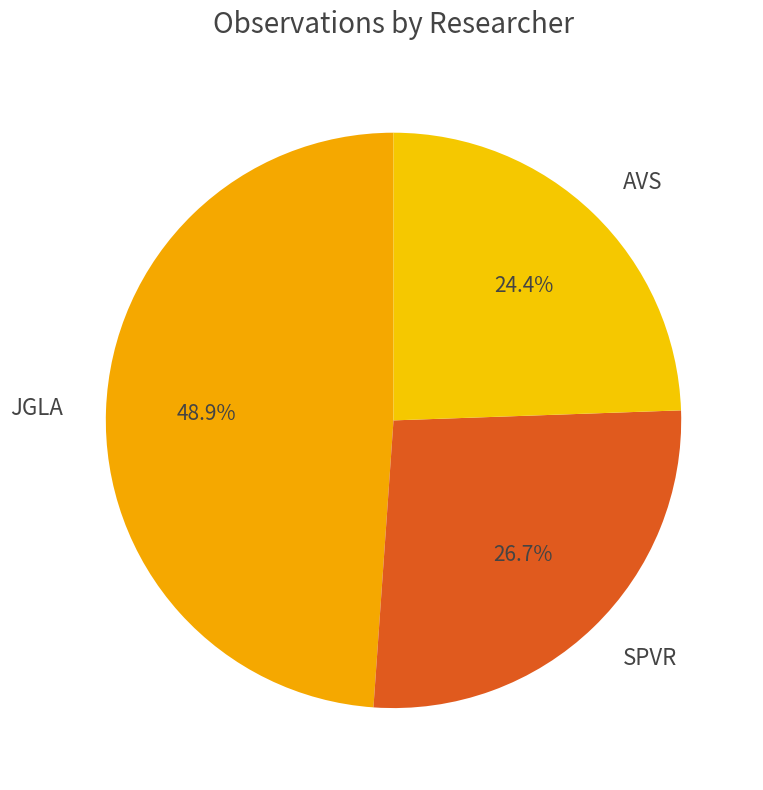

How many slices are in this pie chart?

3